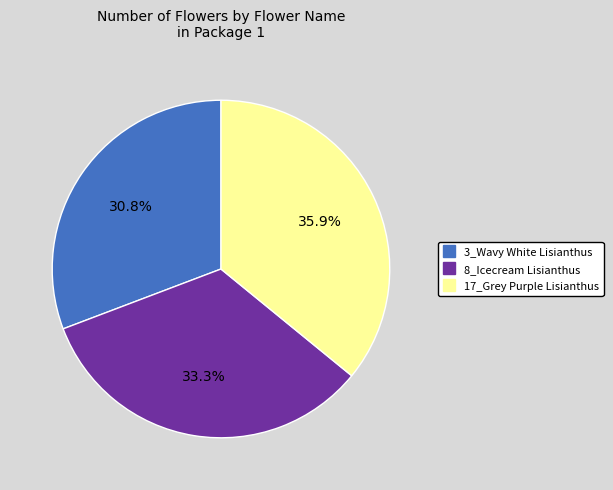

The 17_Grey Purple Lisianthus slice represents 36% of the pie. True or false?

True